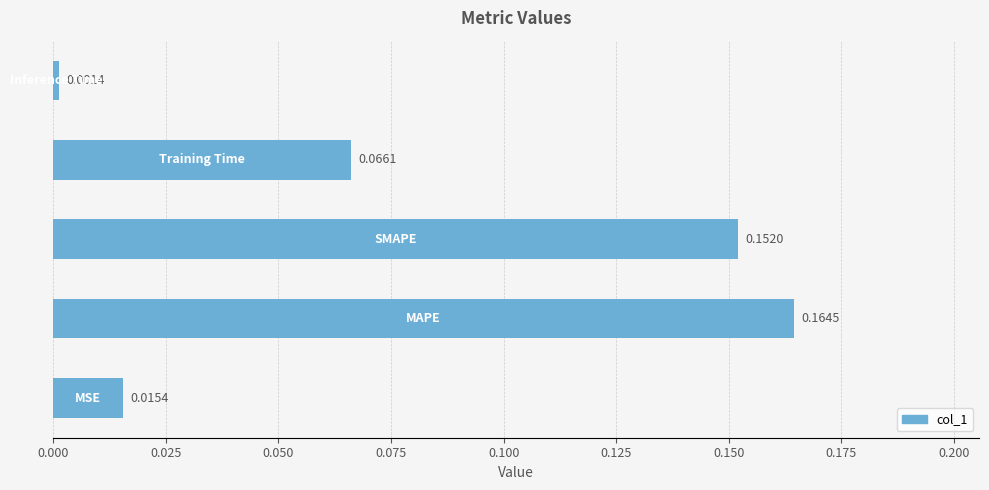

Does the chart contain any negative values?

No